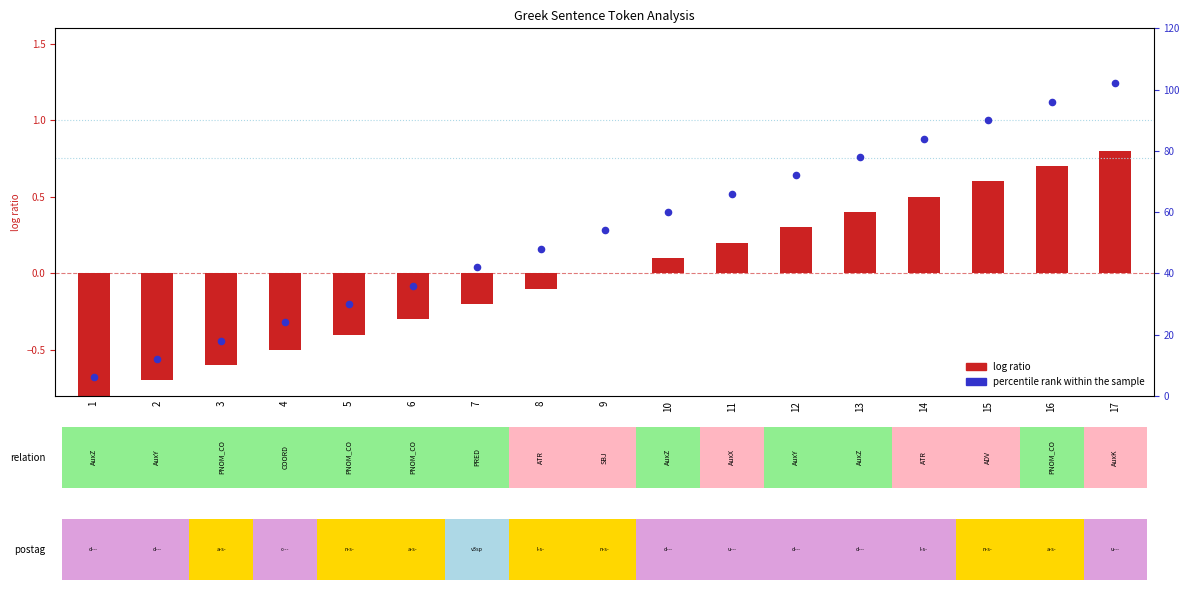

Which series reaches the maximum Y coordinate?

percentile rank within the sample